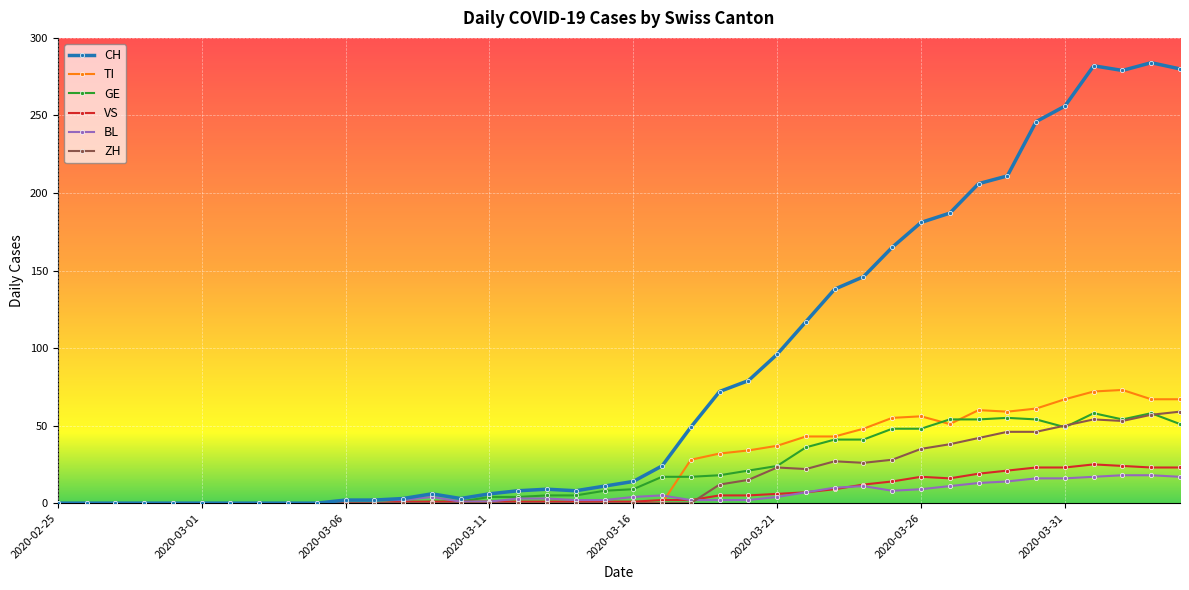

Which series has the largest range (max minus min)?

CH